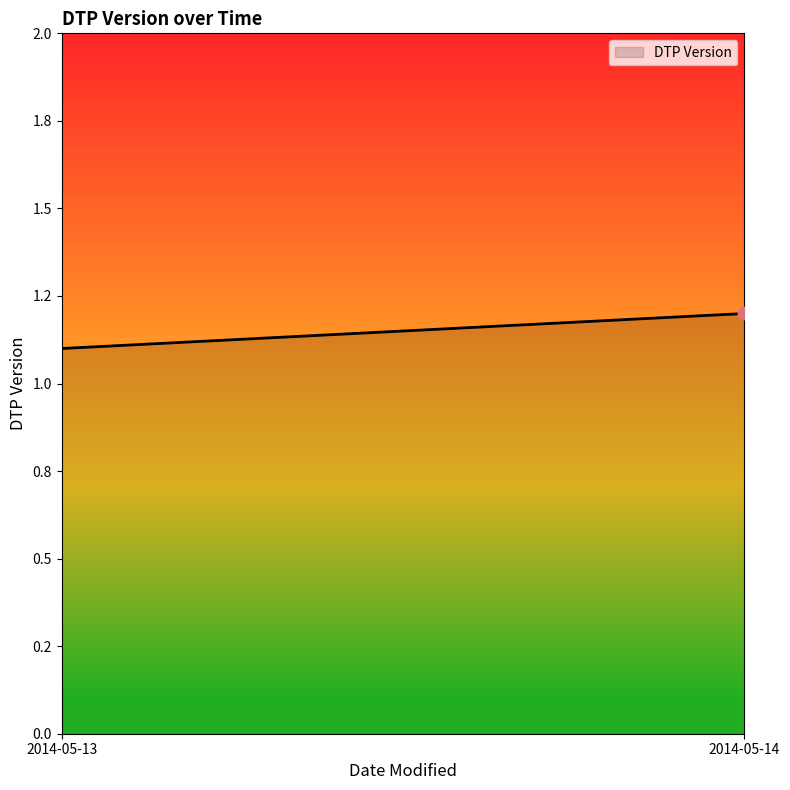

What is the change in value from 2014-05-13 to 2014-05-14?

+0.1